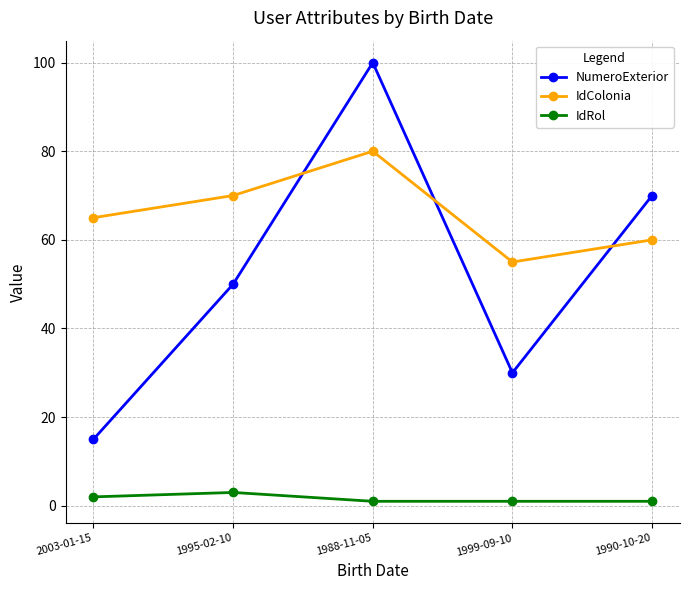

How many lines are shown in the chart?

3